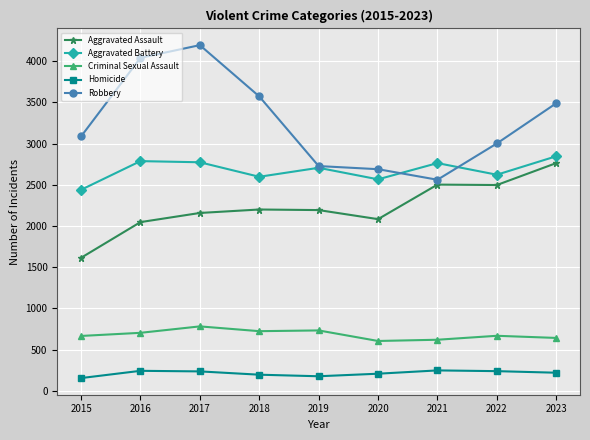

How many data points in Criminal Sexual Assault are less than 668?

4